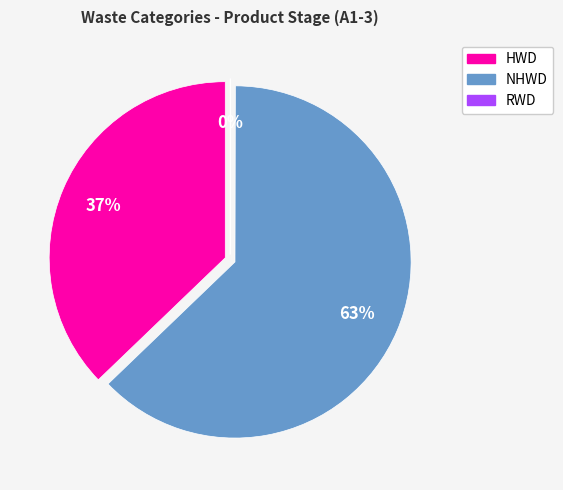

Count the number of slices in the pie.

3